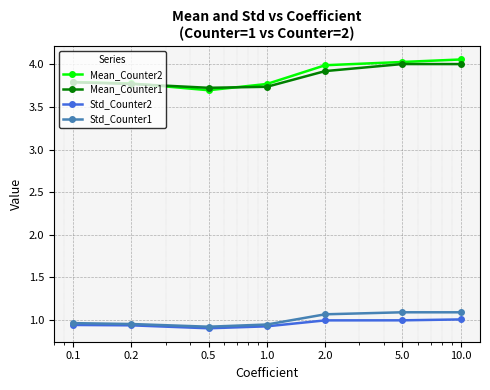

What is the highest value of the Std_Counter1 series?

1.1